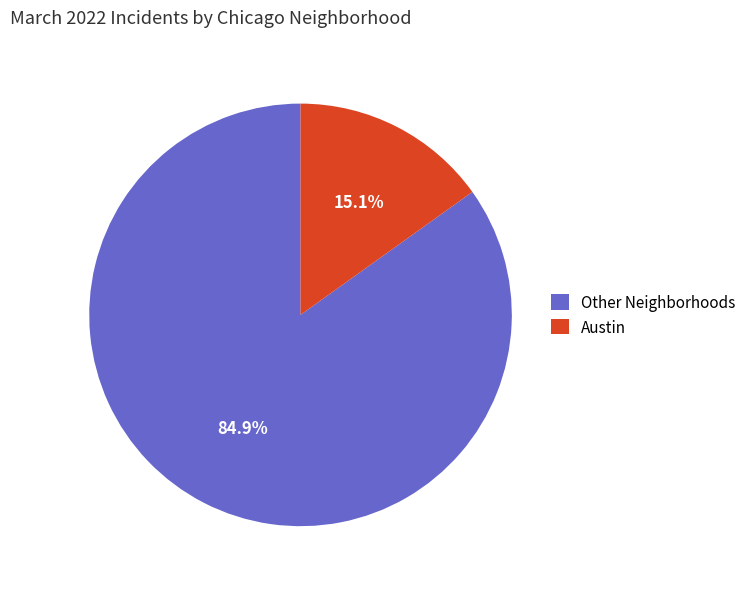

What percentage do Other Neighborhoods and Austin together represent?

100.0%